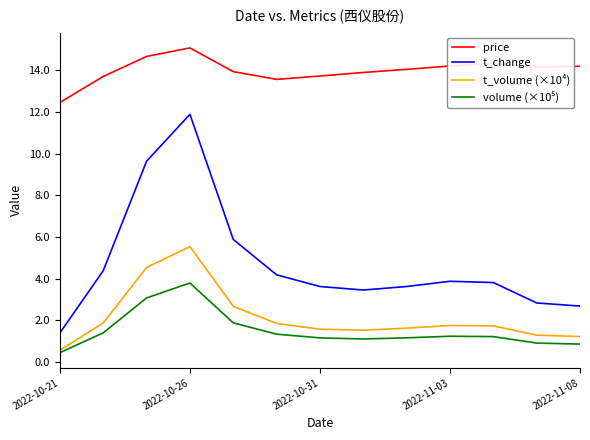

Which series has the largest total across all categories?

price